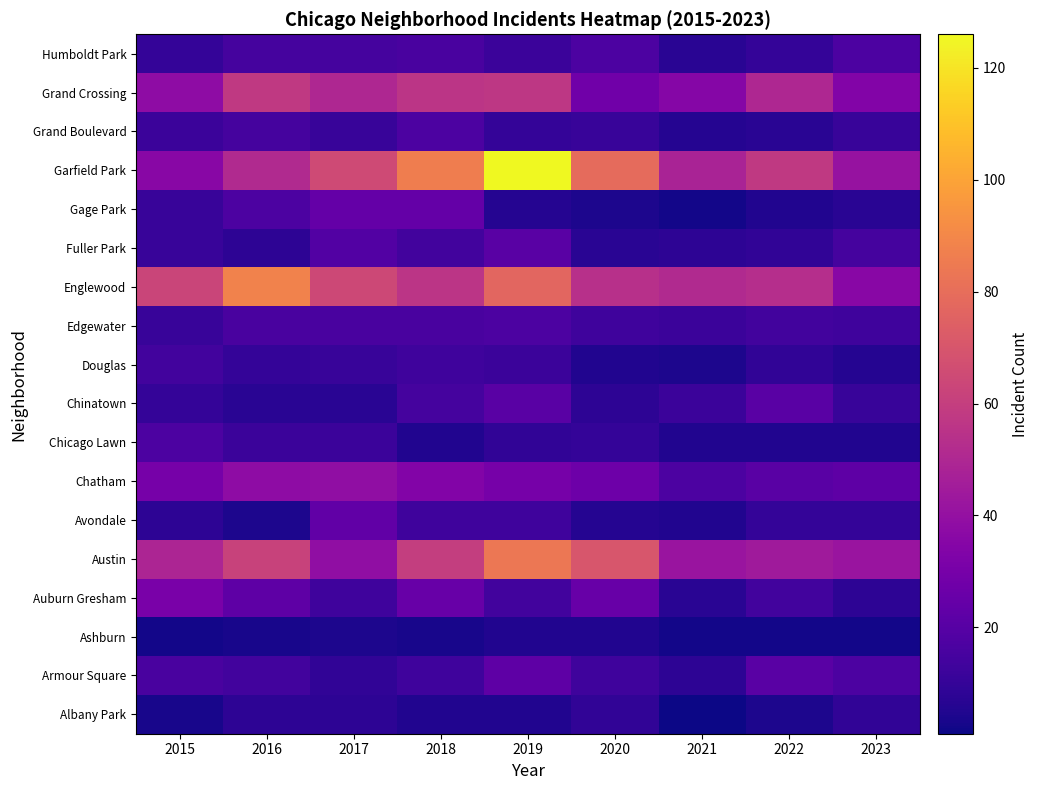

Rank the series at 2023 from highest to lowest value.

Austin, Garfield Park, Englewood, Grand Crossing, Chatham, Armour Square, Humboldt Park, Fuller Park, Edgewater, Chinatown, Grand Boulevard, Avondale, Albany Park, Auburn Gresham, Gage Park, Douglas, Chicago Lawn, Ashburn